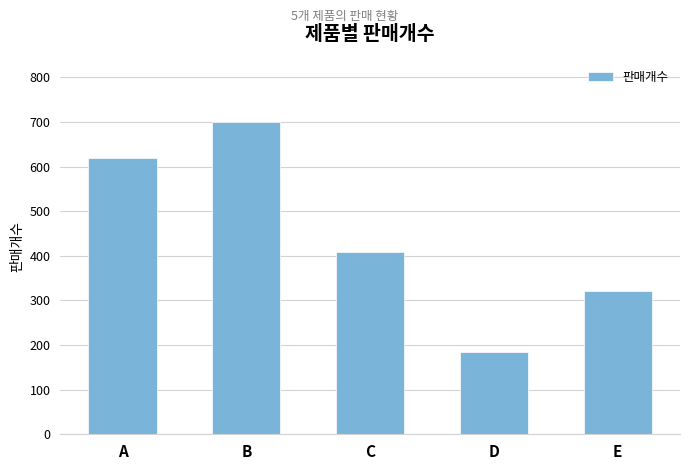

True or false: the data shows 107 at D.

False